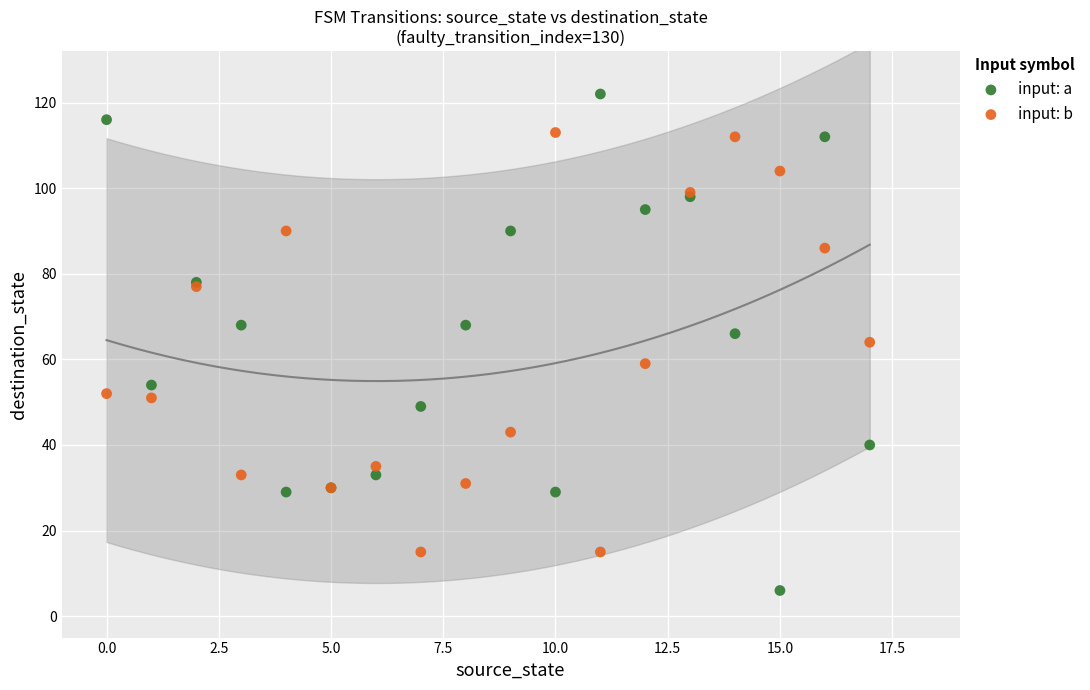

Which series reaches the minimum Y coordinate?

input: a